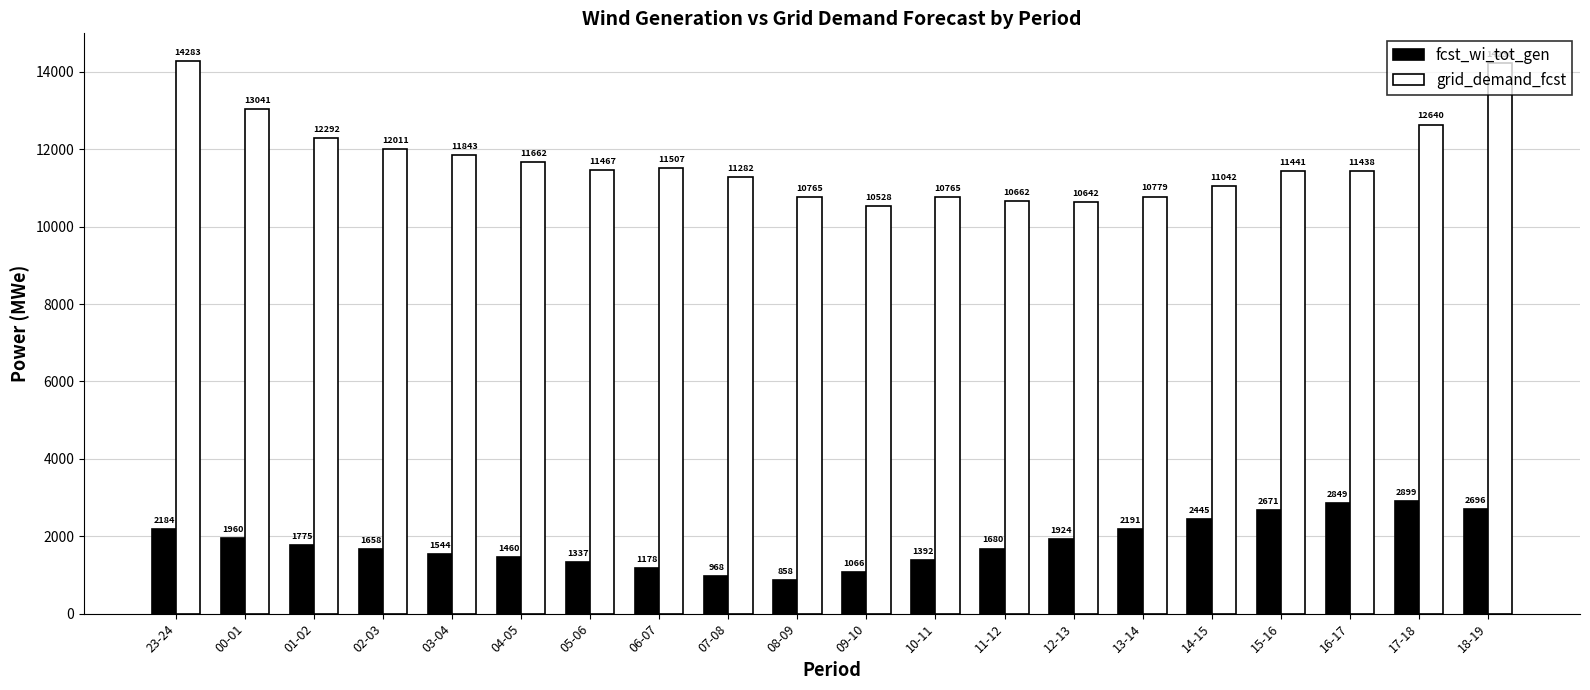

List the series in order of their peak value, highest first.

grid_demand_fcst, fcst_wi_tot_gen